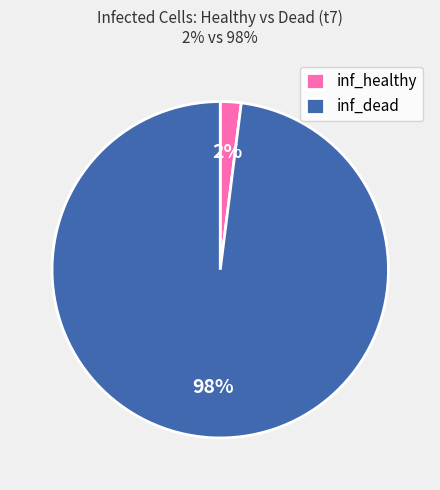

What percentage is the inf_dead slice, to the nearest percent?

98%